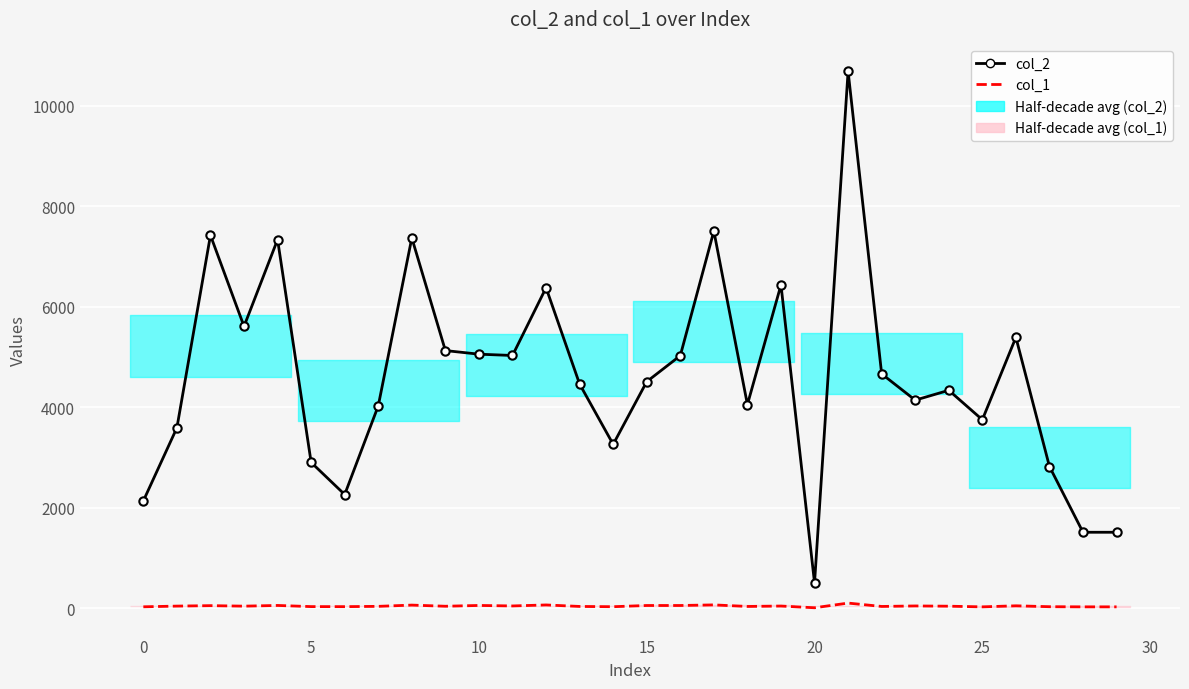

How many lines are shown in the chart?

2